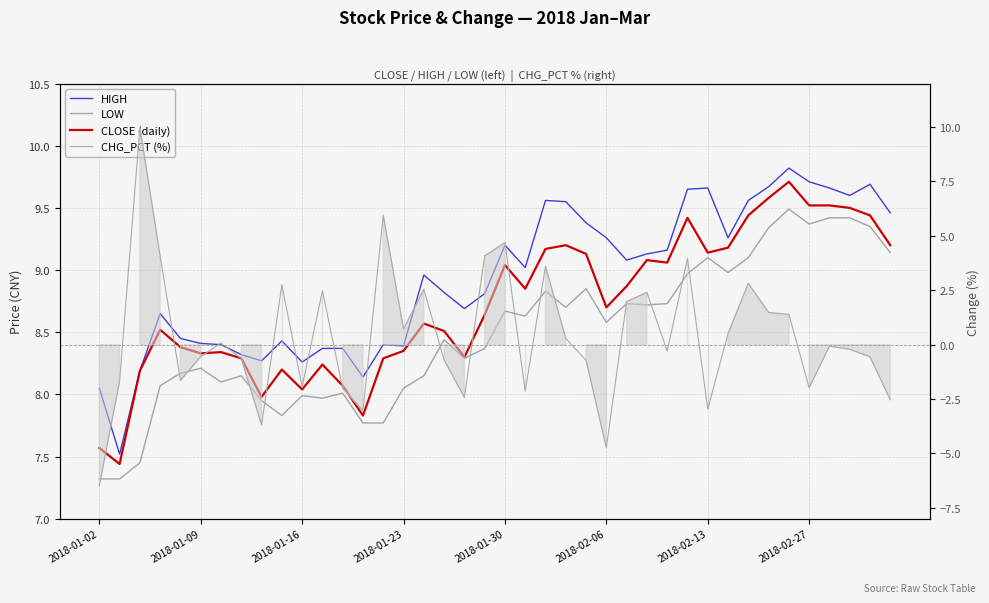

True or false: HIGH and LOW intersect in this chart.

False